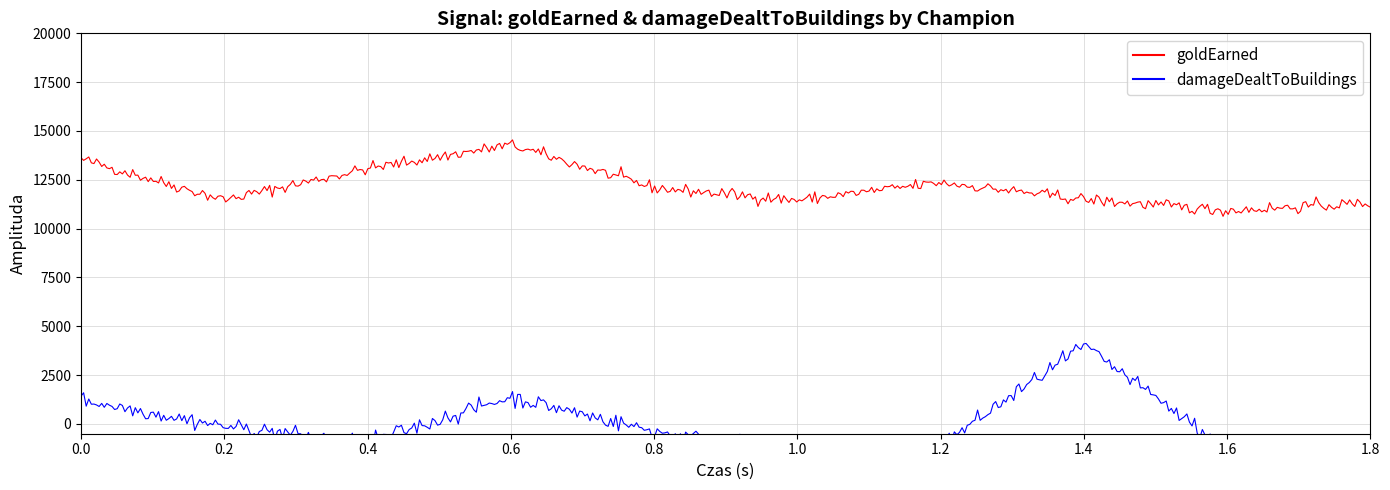

What is the difference between the second highest and minimum values in the damageDealtToBuildings series?

2887